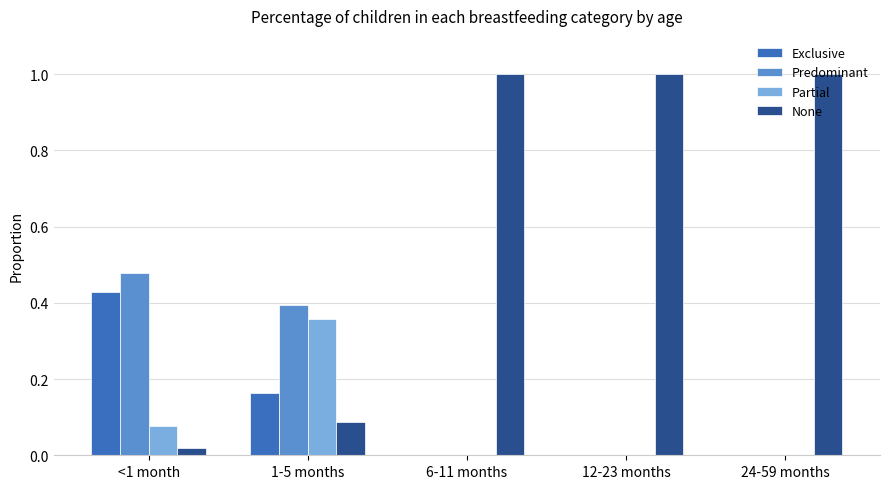

Are the bars grouped side by side (vs. stacked)?

Yes